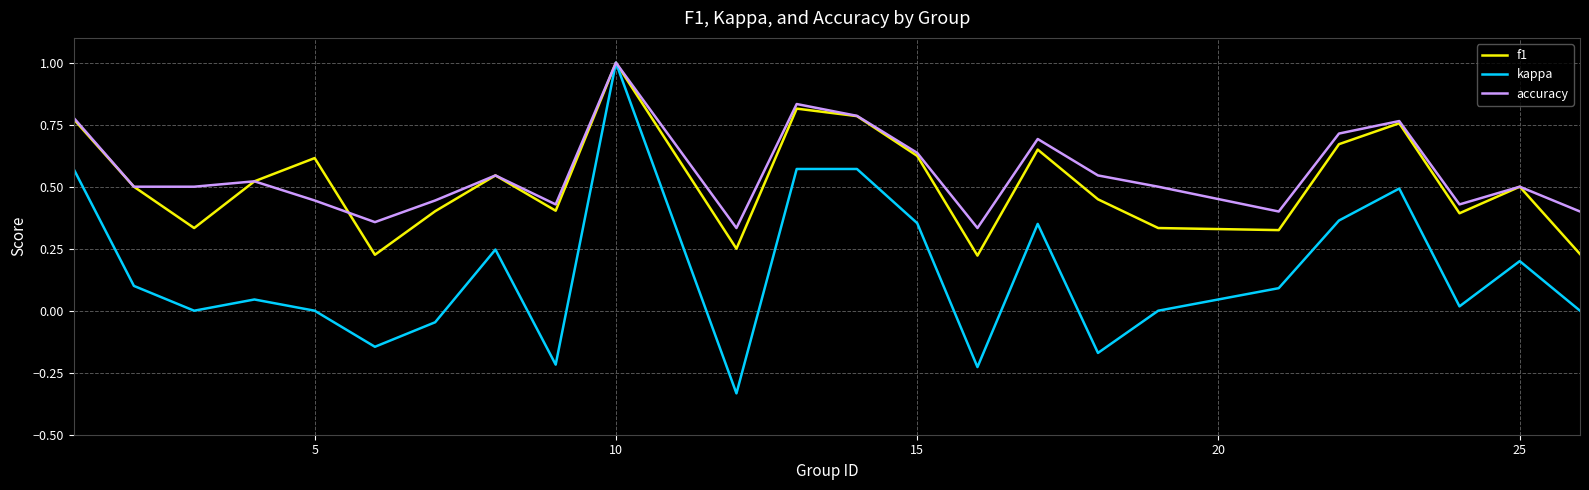

After their last crossing, which series has the higher values: f1 or accuracy?

accuracy